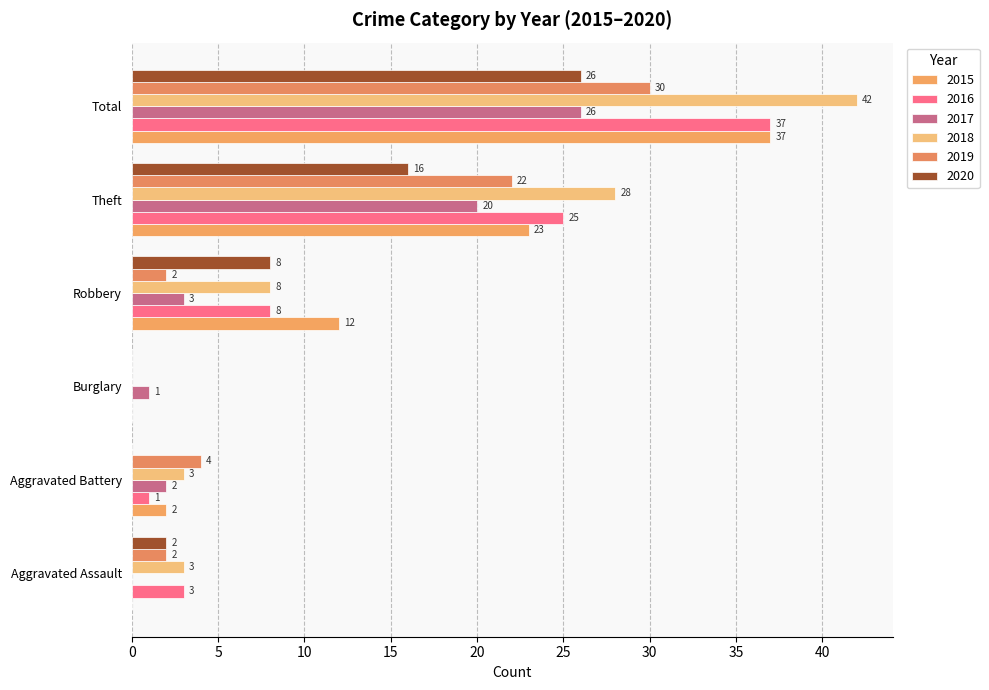

How many distinct data groups are displayed?

6